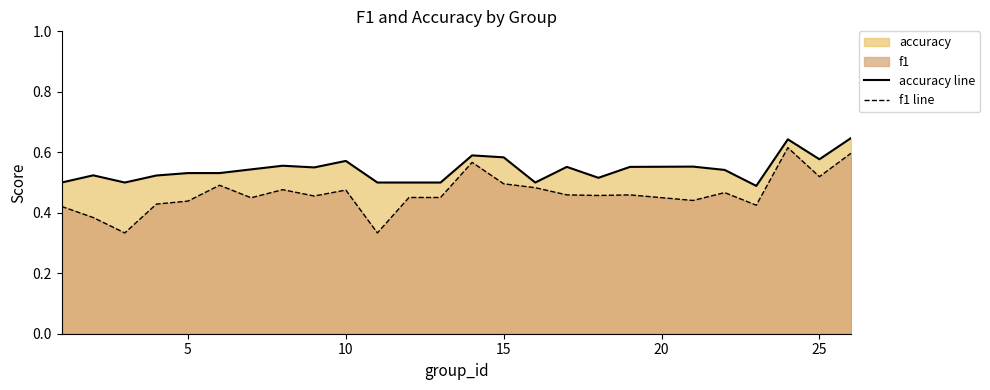

The value of f1 line at 10 is 0.2. True or false?

False